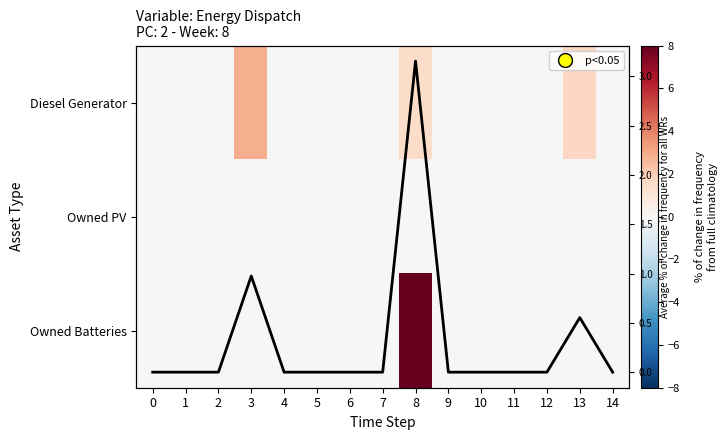

At which category is the sum across all series the highest?

8